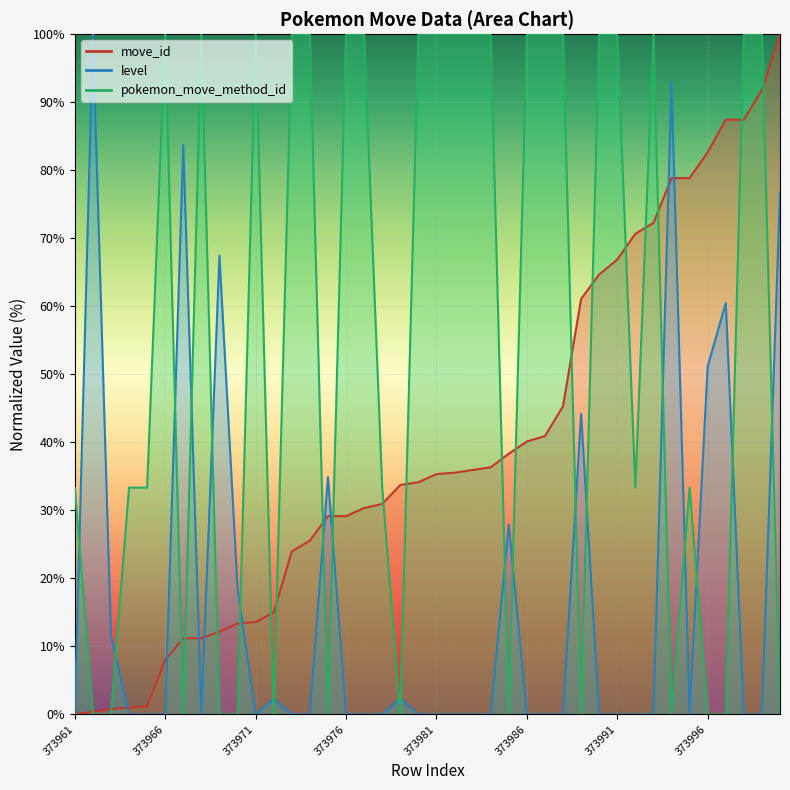

Reading left to right, extract all data points from this chart.

move_id: 0.0	0.4	0.8	1.0	1.2	8.0	11.2	11.2	12.2	13.4	13.6	15.0	24.0	25.5	29.1	29.1	30.3	30.9	33.7	34.1	35.3	35.5	35.9	36.3	38.3	40.1	40.9	45.3	61.1	64.7	66.9	70.7	72.3	78.8	78.8	82.6	87.4	87.4	91.8	100.0
level: 0.0	100.0	11.6	0.0	0.0	0.0	83.7	0.0	67.4	18.6	0.0	2.3	0.0	0.0	34.9	0.0	0.0	0.0	2.3	0.0	0.0	0.0	0.0	0.0	27.9	0.0	0.0	0.0	44.2	0.0	0.0	0.0	0.0	93.0	0.0	51.2	60.5	0.0	0.0	76.7
pokemon_move_method_id: 33.3	0.0	0.0	33.3	33.3	100.0	0.0	100.0	0.0	0.0	100.0	0.0	100.0	100.0	0.0	100.0	100.0	33.3	0.0	100.0	100.0	100.0	100.0	100.0	0.0	100.0	100.0	100.0	0.0	100.0	100.0	33.3	100.0	0.0	33.3	0.0	0.0	100.0	100.0	0.0